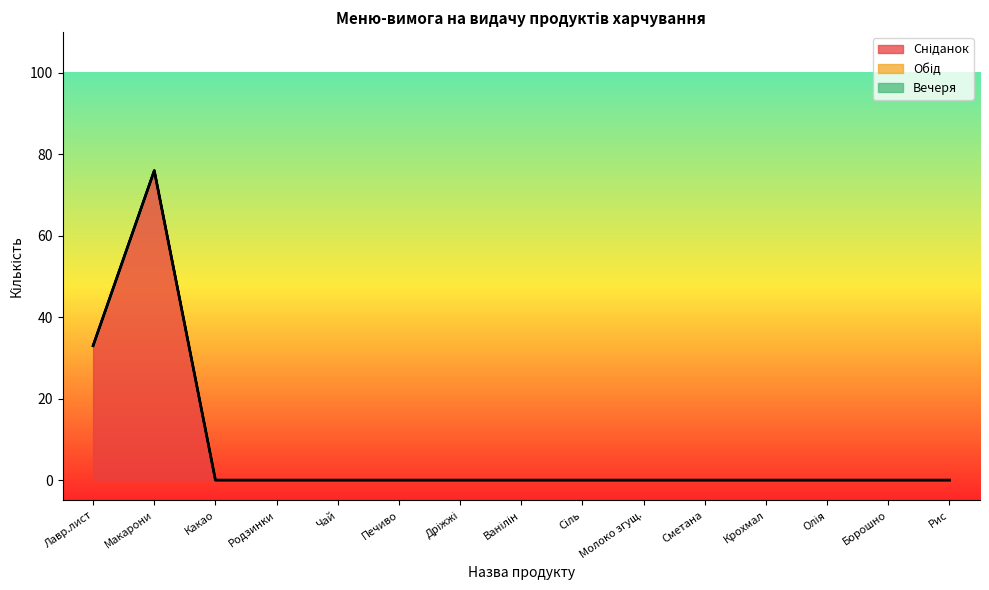

True or false: Вечеря and Сніданок intersect in this chart.

False